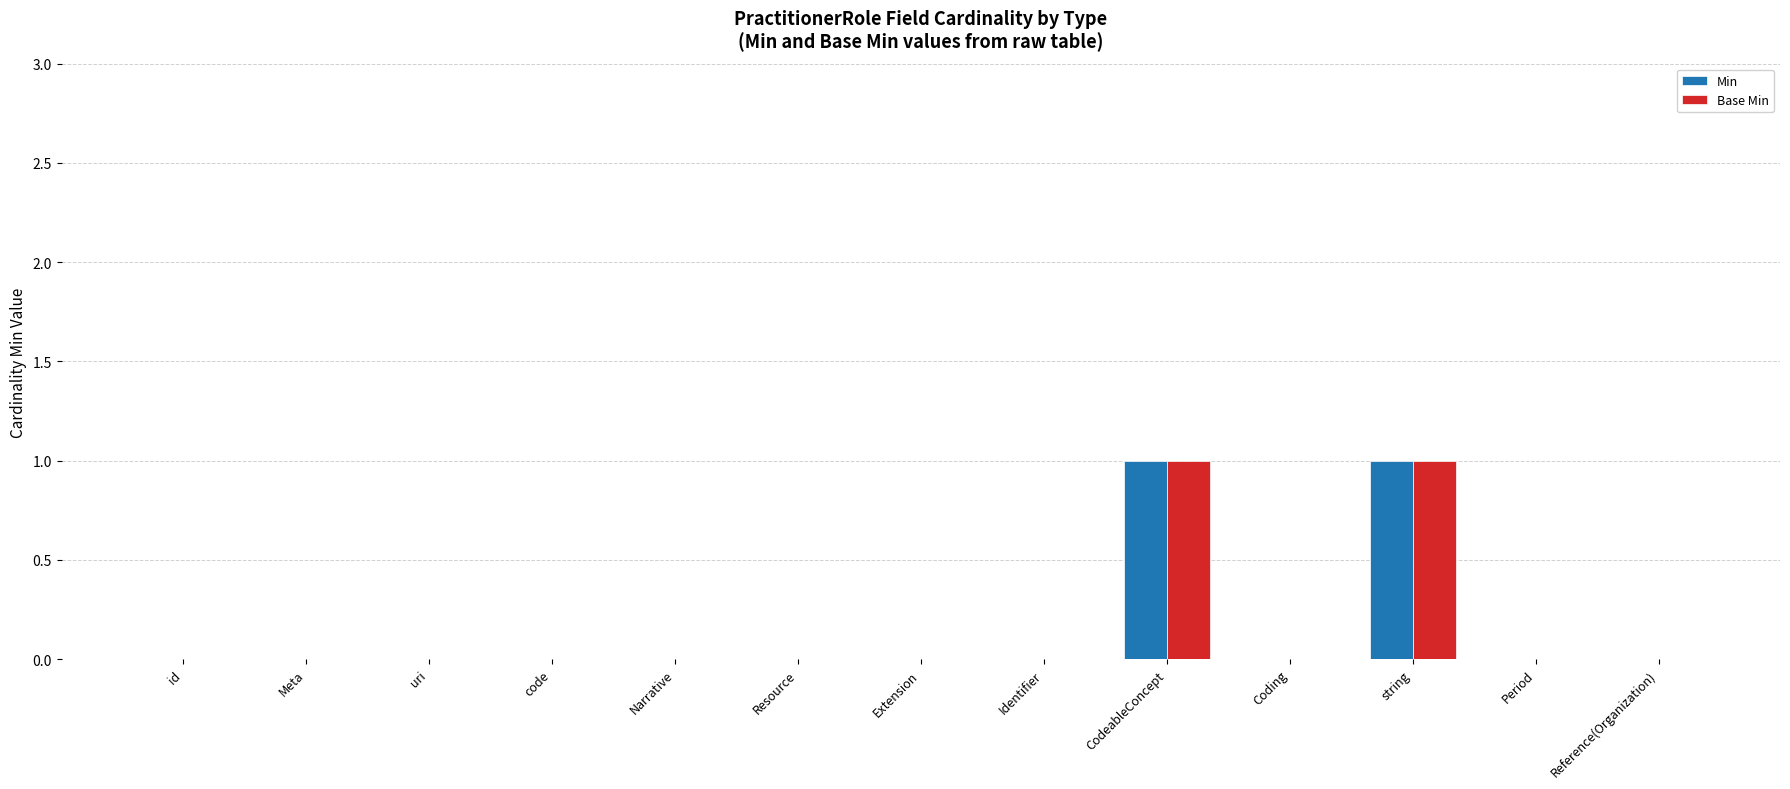

Is it true that Base Min equals 0 at code?

True